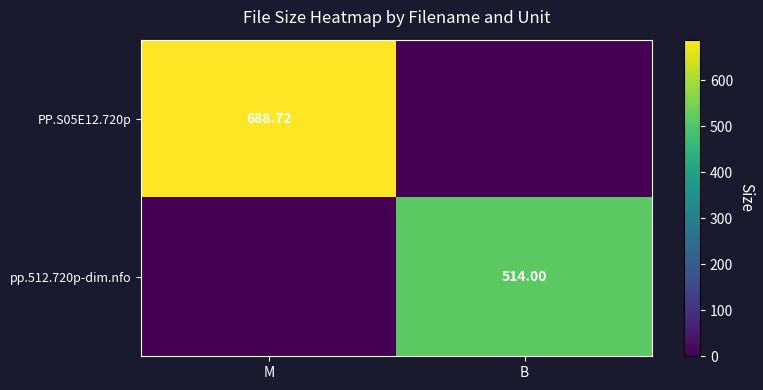

At how many categories does at least one series exceed 380?

2